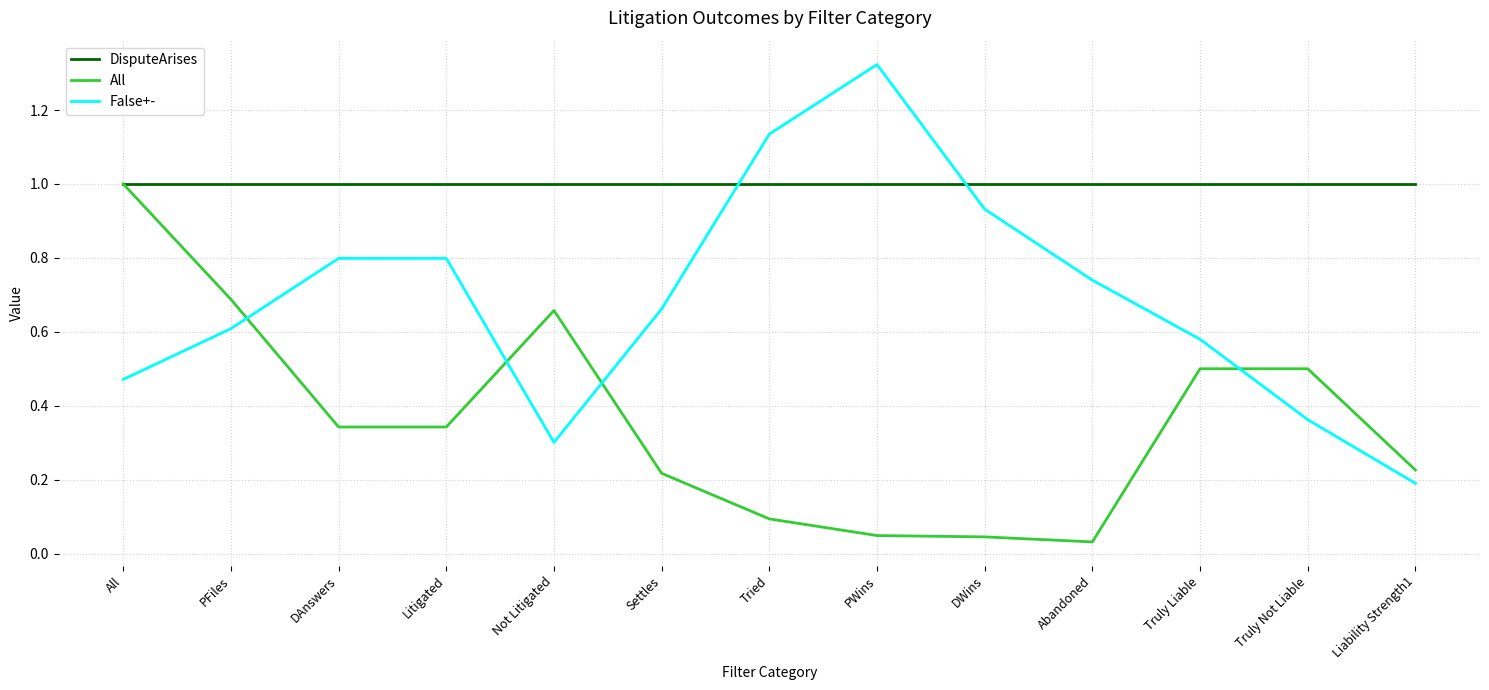

At Truly Not Liable, list the series in order from smallest to largest.

False+-, All, DisputeArises